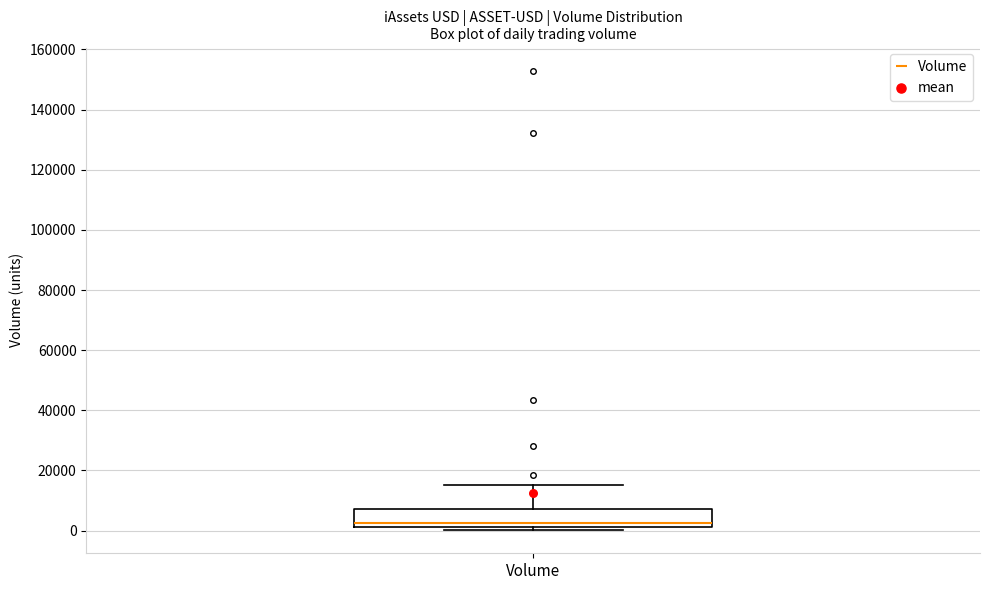

Read this box plot against the y-axis: the position of the median line, the range covered by the box, and the ends of both whiskers. The values are not printed on the chart, so give them approximately, as read against the axis.

median 2000 (just above the box's lower edge), box 2000 to 8000, whiskers 0 to 16000